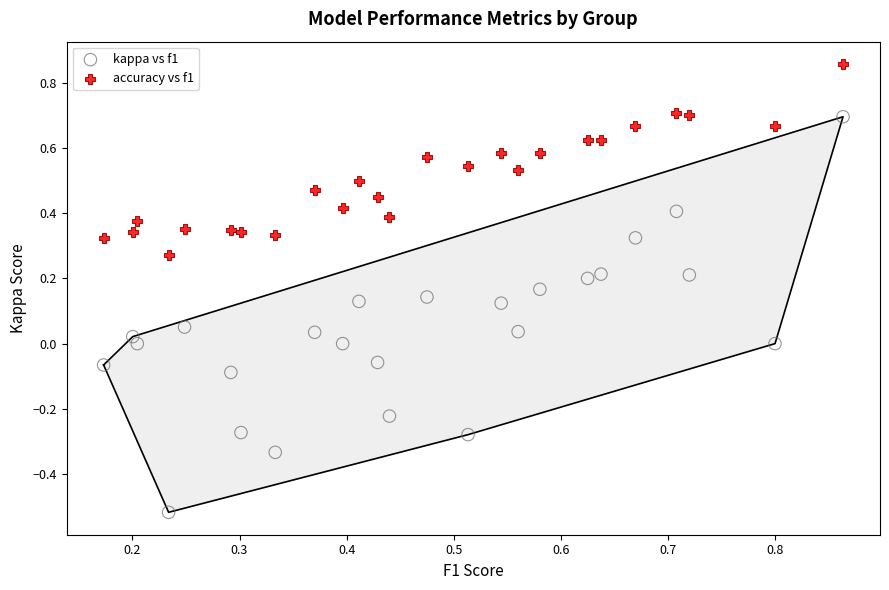

Which series reaches the maximum Y coordinate?

accuracy vs f1